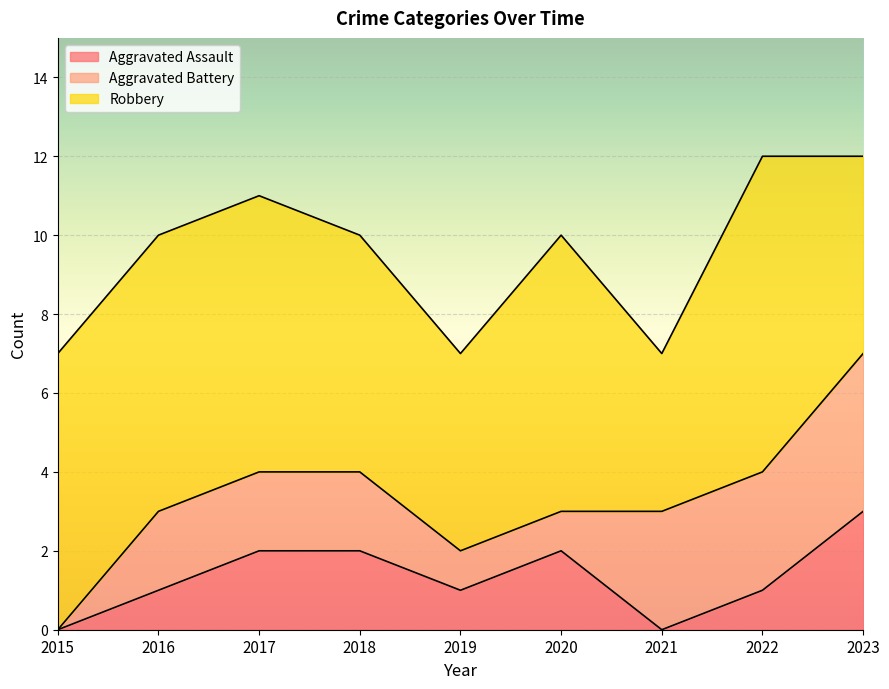

What is the sum of the Robbery values at 2022 and 2015?

15